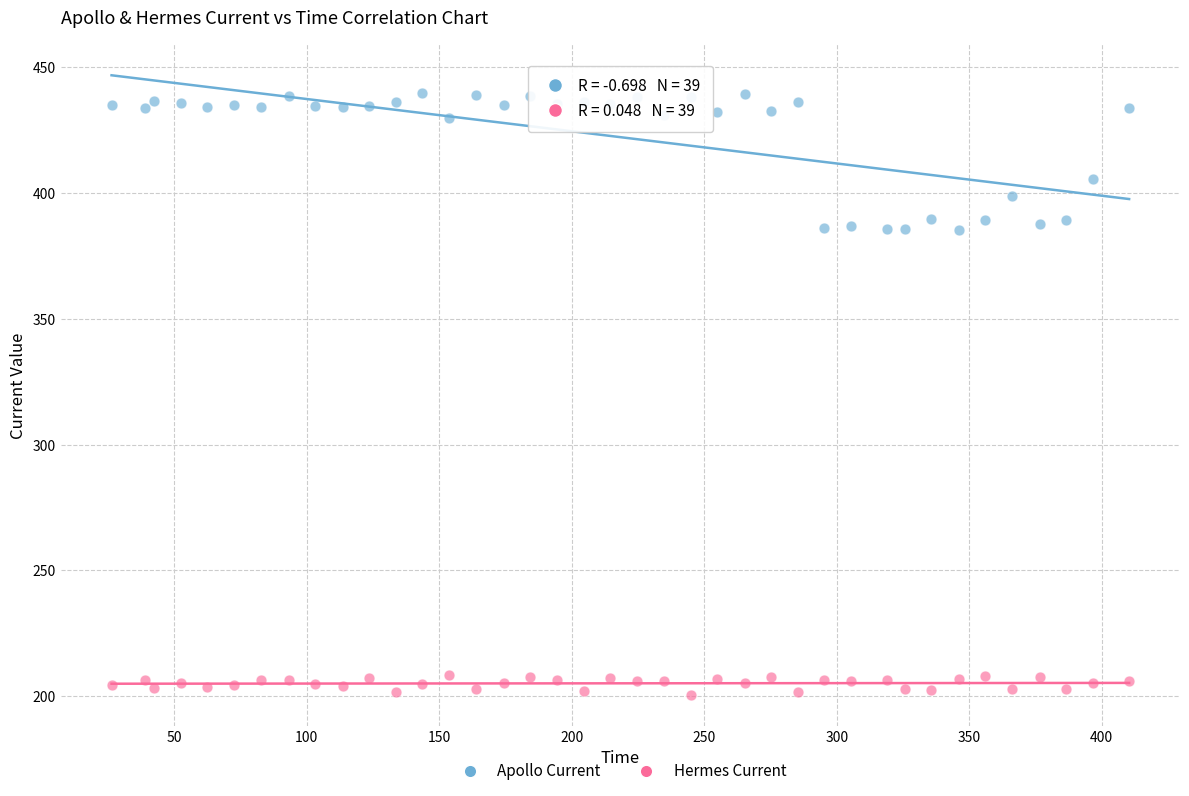

Across all data points, what is the range of Y values (max minus min)?

239.2